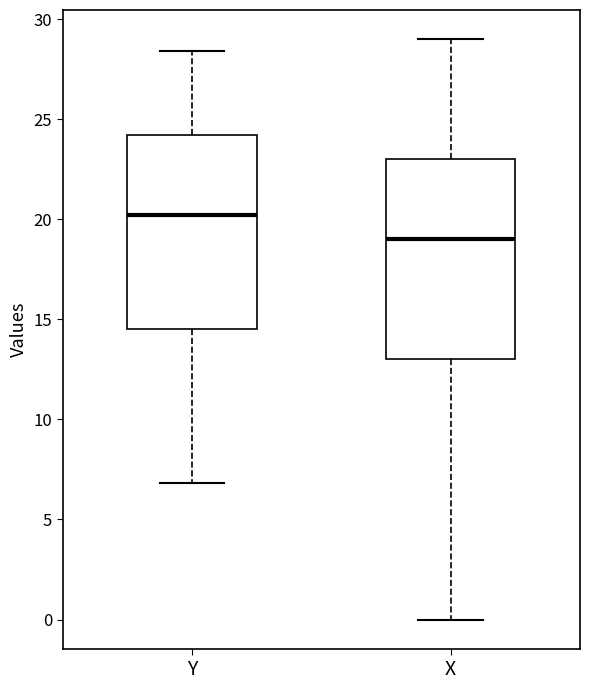

Where does the upper whisker of the box for X end on the y-axis? The values are not printed on the chart, so give them approximately, as read against the axis.

29.0